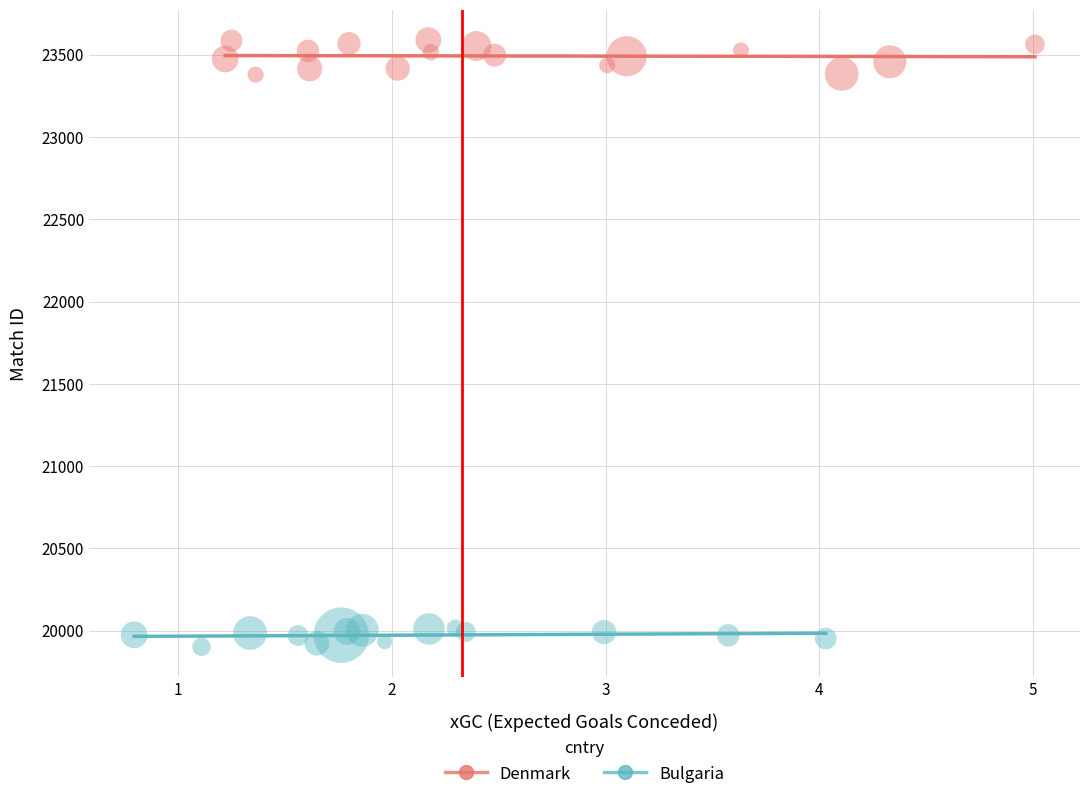

Which series has the widest spread of Y values?

Denmark